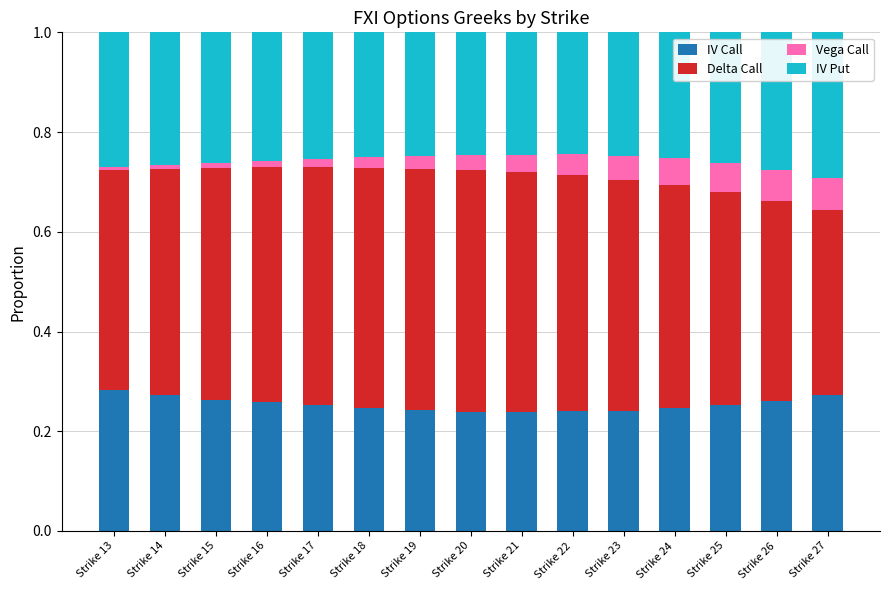

What is the total value across all series at Strike 22?

1.0